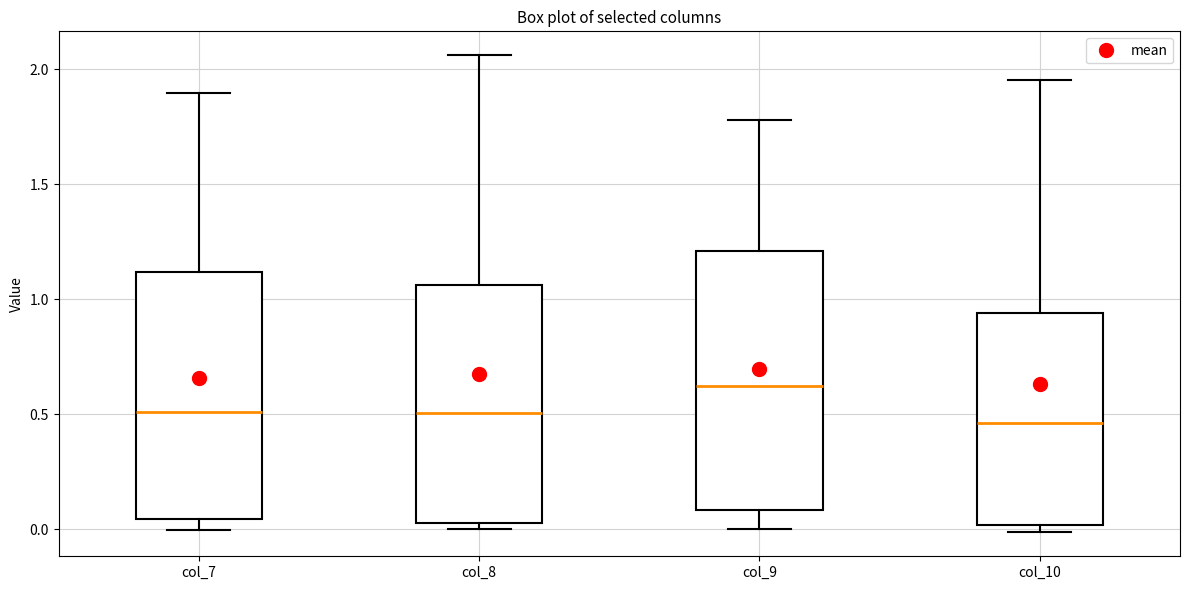

Reading left to right, read every box against the y-axis: the position of its median line, the range the box covers, and the ends of its whiskers. The values are not printed on the chart, so give them approximately, as read against the axis.

col_7: median 0.50, box 0.05 to 1.10, whiskers 0.00 to 1.90
col_8: median 0.50, box 0.05 to 1.05, whiskers 0.00 to 2.05
col_9: median 0.60, box 0.10 to 1.20, whiskers 0.00 to 1.80
col_10: median 0.45, box 0.00 to 0.95, whiskers 0.00 (just below the box's lower edge) to 1.95